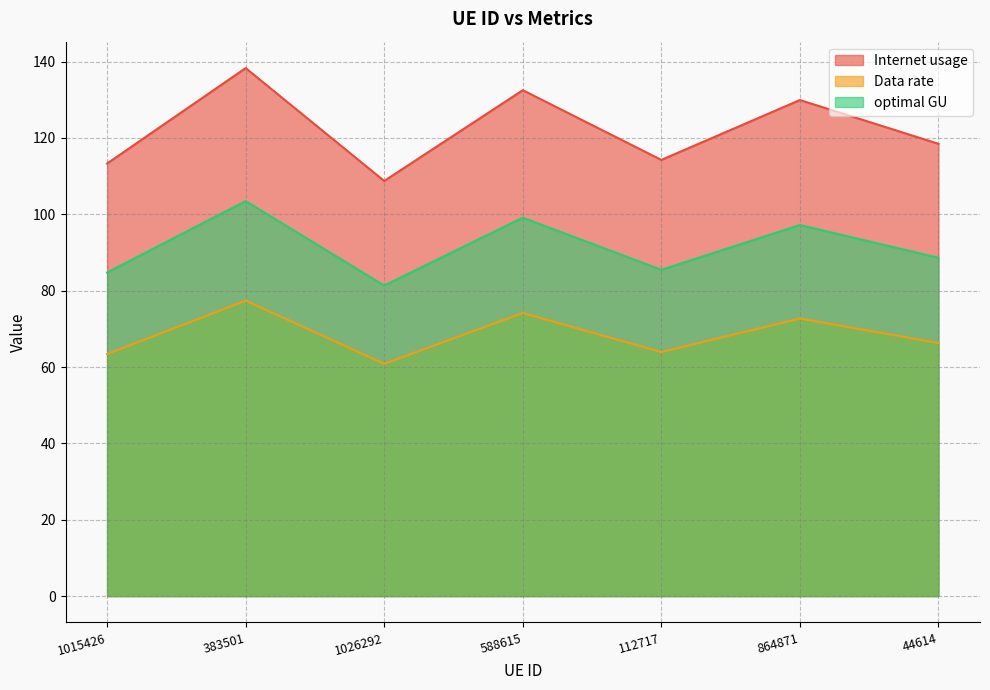

True or false: Data rate and optimal GU cross at least once.

False